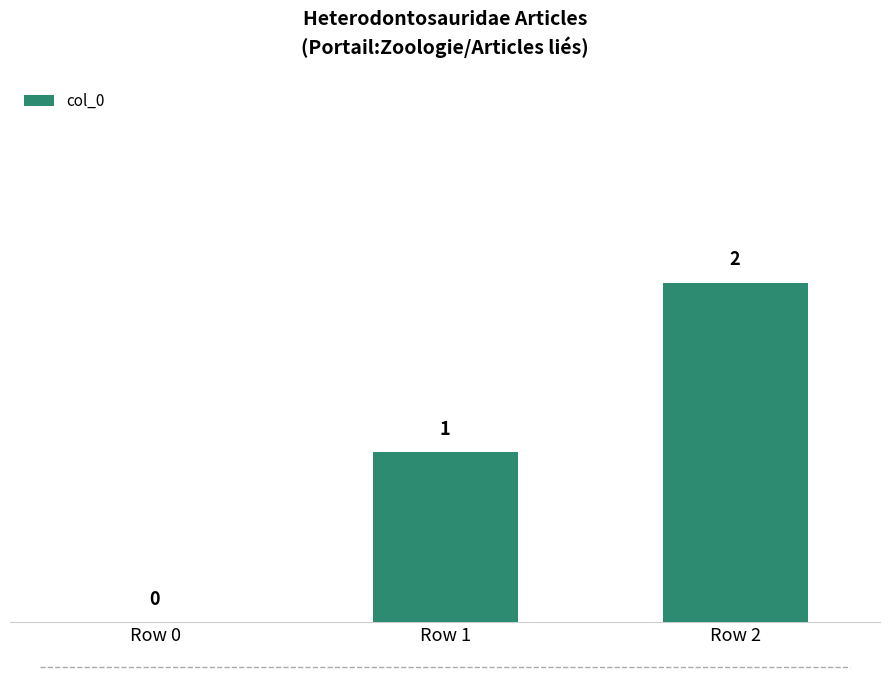

How many data points does each series have?

3